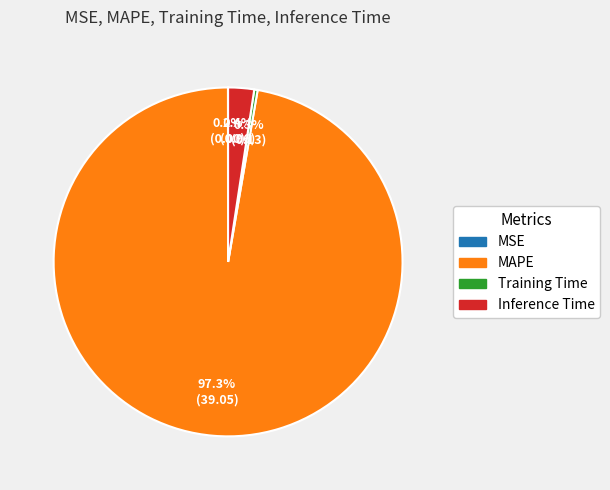

Combined, do Training Time and MAPE account for over 50%?

Yes